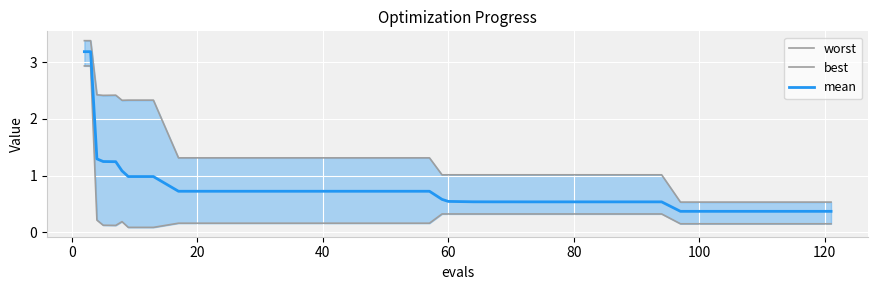

Is it true that best equals 0.2 at 20?

True